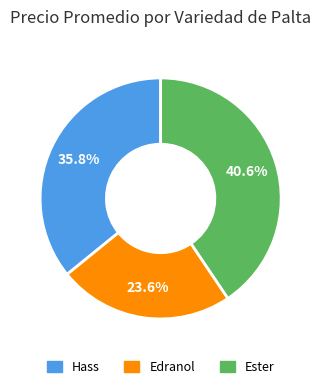

Which category has the smallest portion of the pie?

Edranol